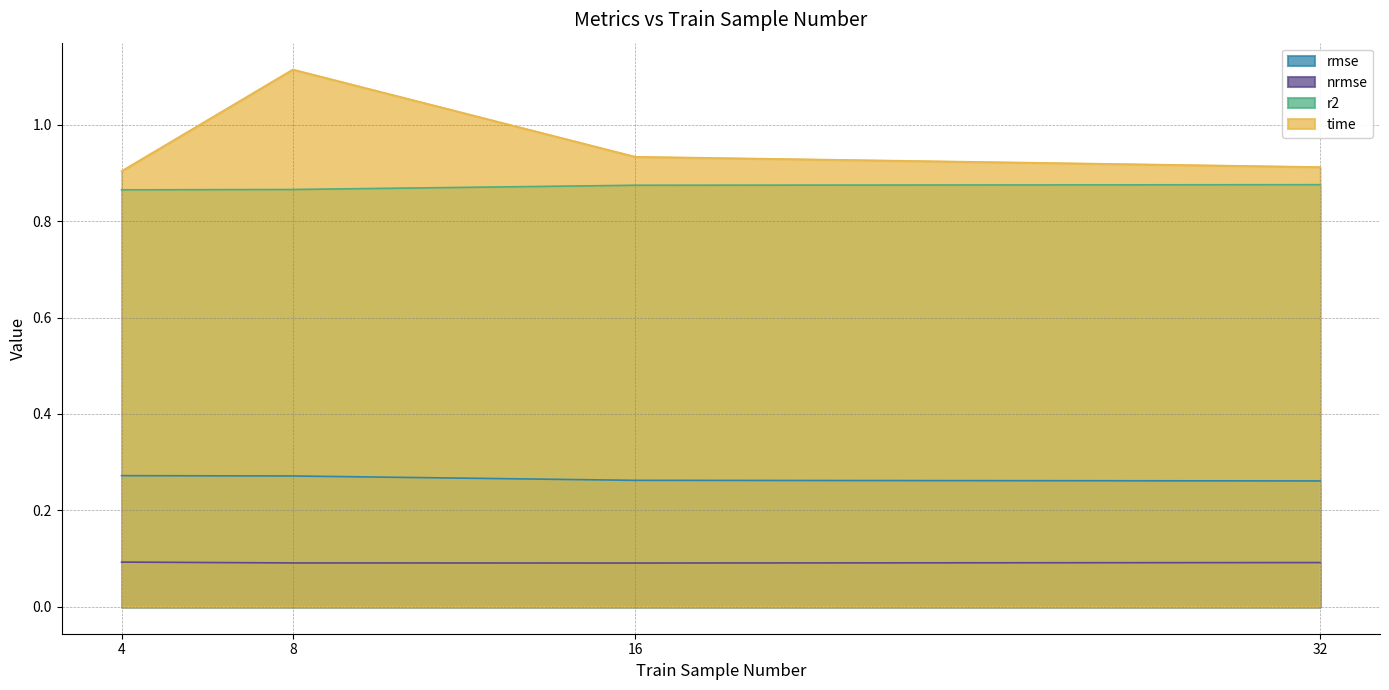

What is the maximum value for time?

1.1